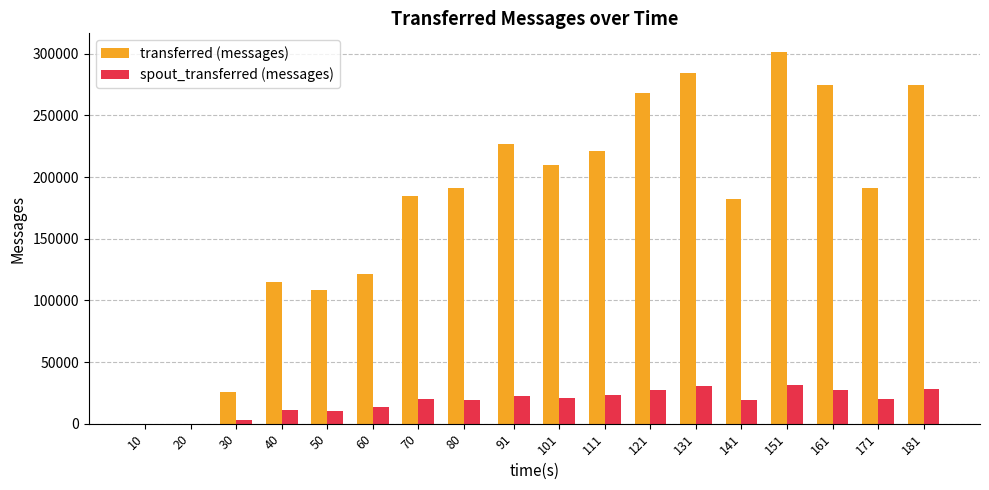

What is the maximum value for transferred (messages)?

301500